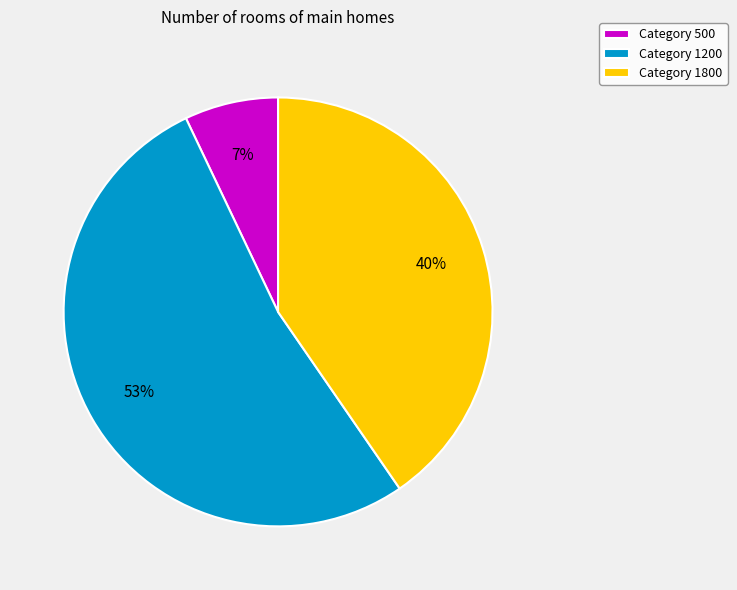

Is it true that Category 1200 is 42% of the pie?

False